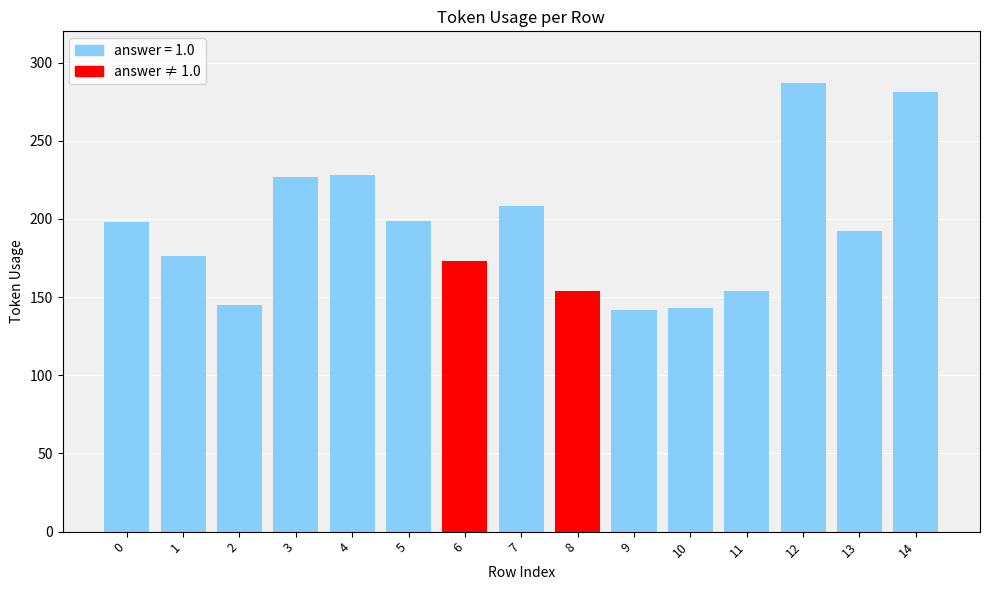

What is the value of the 8th bar from the left?

208